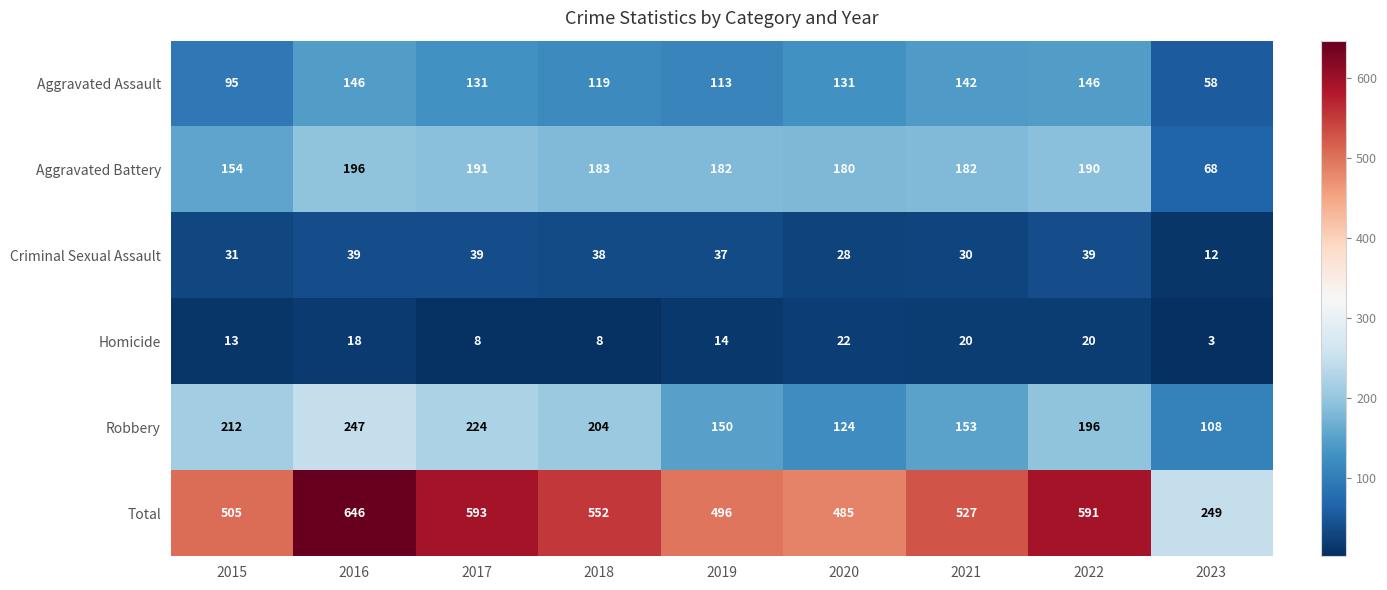

The value of Aggravated Battery at 2018 is 81. True or false?

False